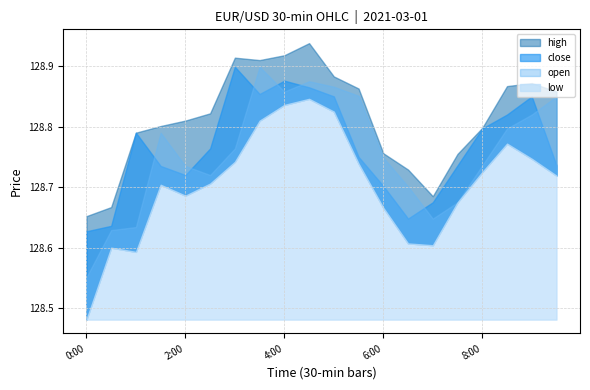

Reading right to left, extract all data points from this chart.

high: 128.9	128.9	128.9	128.8	128.8	128.7	128.7	128.8	128.9	128.9	128.9	128.9	128.9	128.9	128.8	128.8	128.8	128.8	128.7	128.7
close: 128.7	128.8	128.8	128.8	128.7	128.7	128.6	128.7	128.8	128.8	128.9	128.9	128.9	128.9	128.8	128.7	128.7	128.8	128.6	128.6
open: 128.8	128.8	128.8	128.7	128.7	128.6	128.7	128.7	128.9	128.9	128.9	128.9	128.9	128.8	128.7	128.7	128.8	128.6	128.6	128.6
low: 128.7	128.7	128.8	128.7	128.7	128.6	128.6	128.7	128.7	128.8	128.8	128.8	128.8	128.7	128.7	128.7	128.7	128.6	128.6	128.5